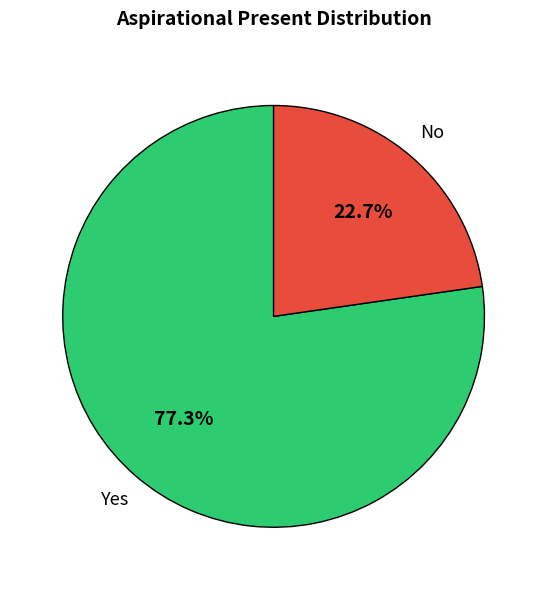

What is the largest slice in the pie chart?

Yes